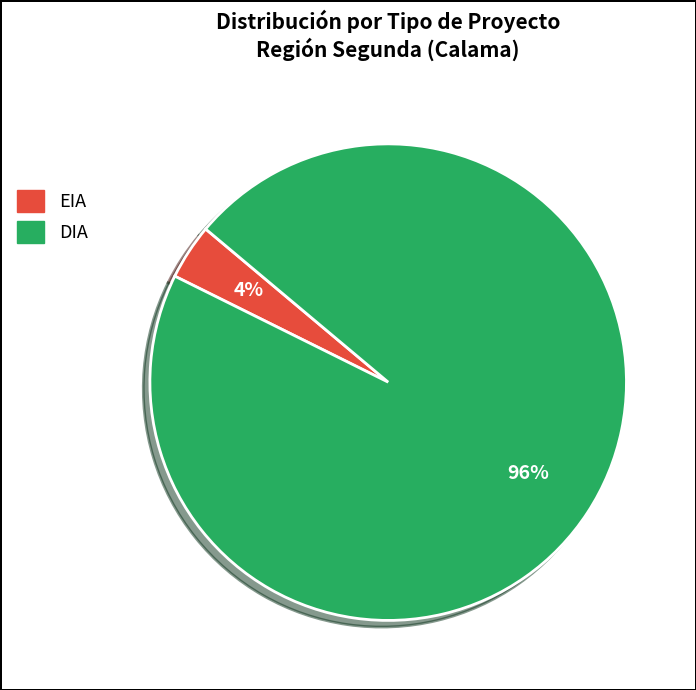

To the nearest percent, what is the average slice percentage?

50%